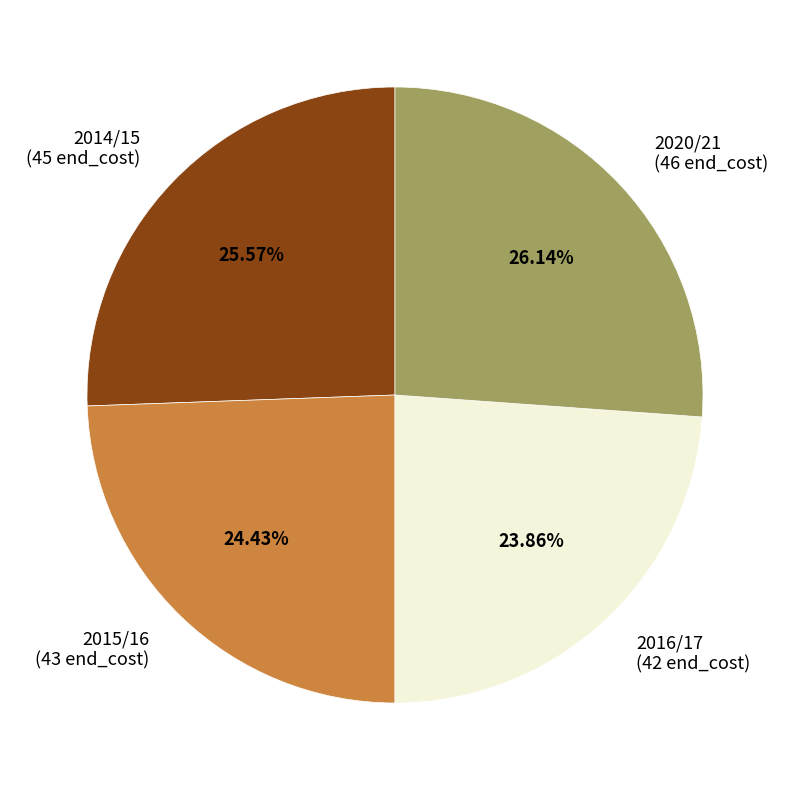

What is the ratio of the value at 2016/17 (42 end_cost) to the value at 2014/15 (45 end_cost)?

0.9